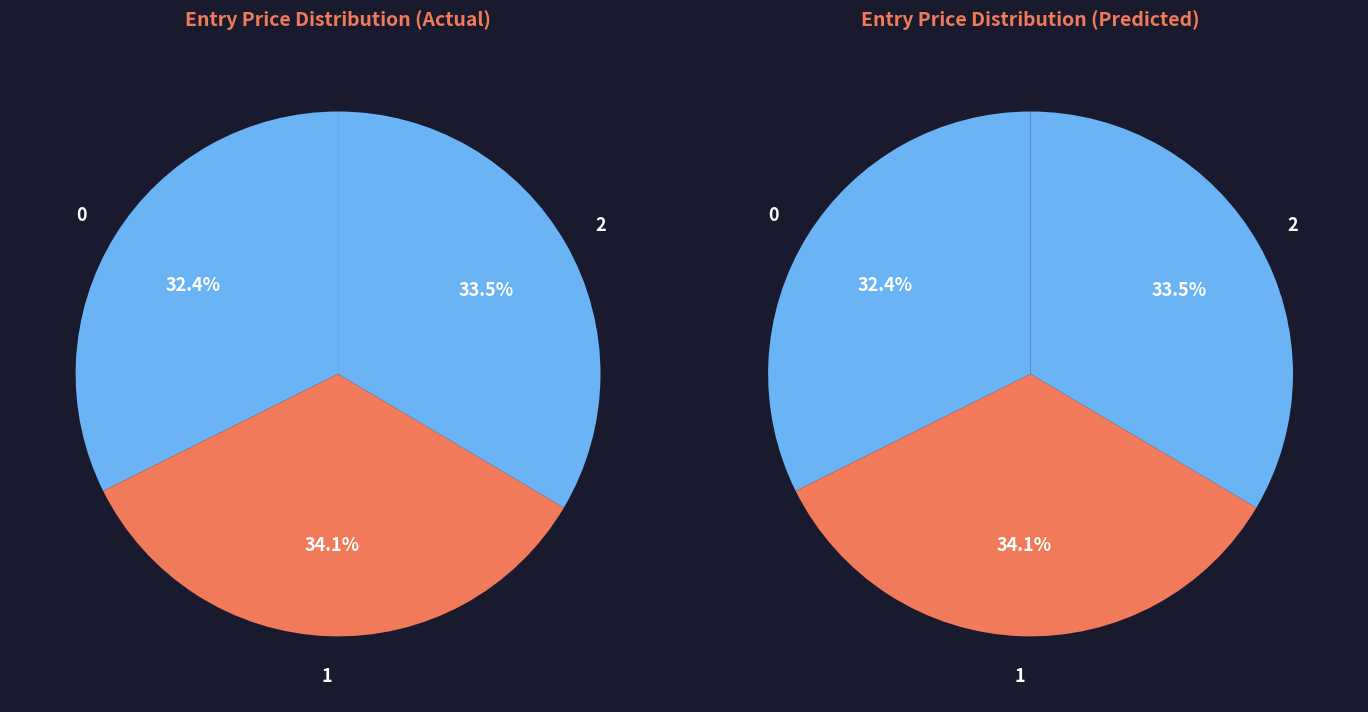

Approximately how many times larger is the value at 0 compared to 2?

1.0